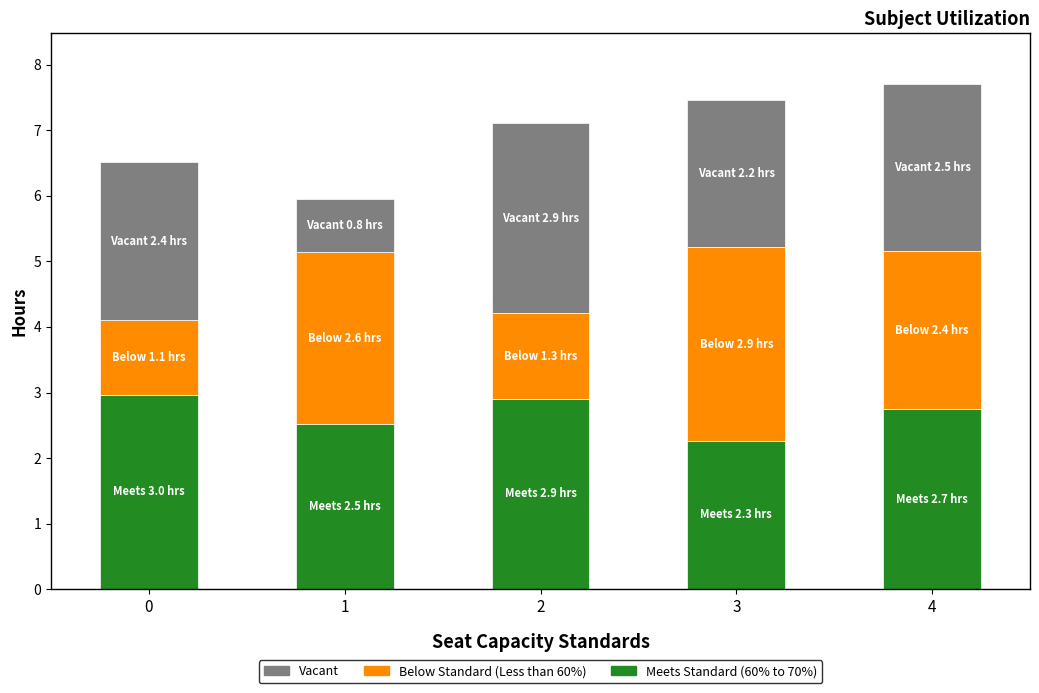

At which category is the sum across all series the highest?

4